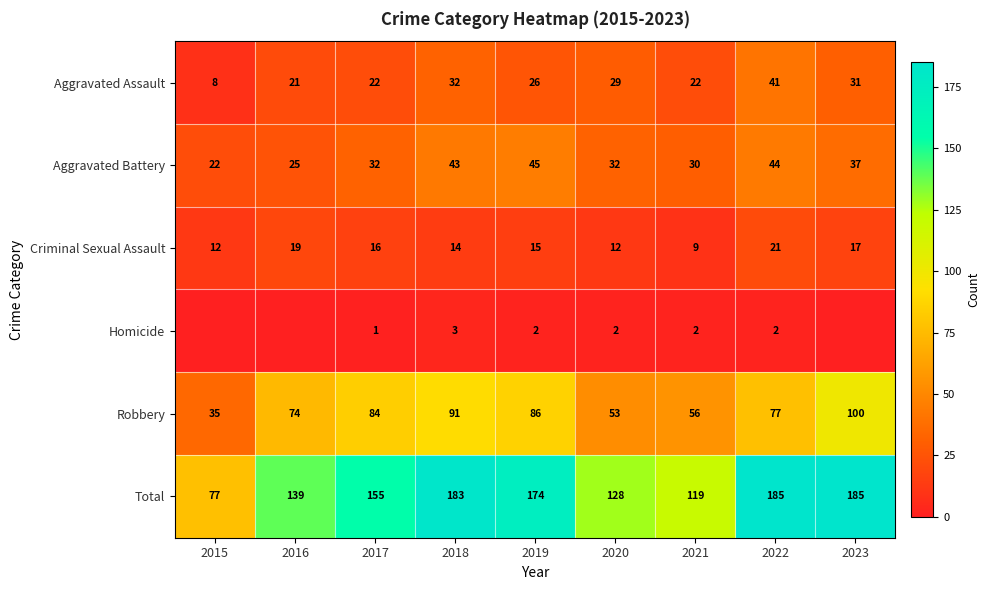

What is the difference between the highest and lowest values at 2015?

77